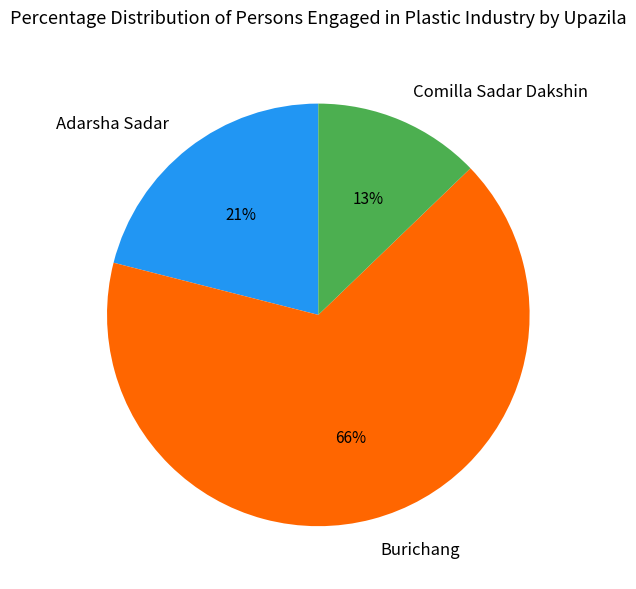

What is the smallest slice in the pie chart?

Comilla Sadar Dakshin